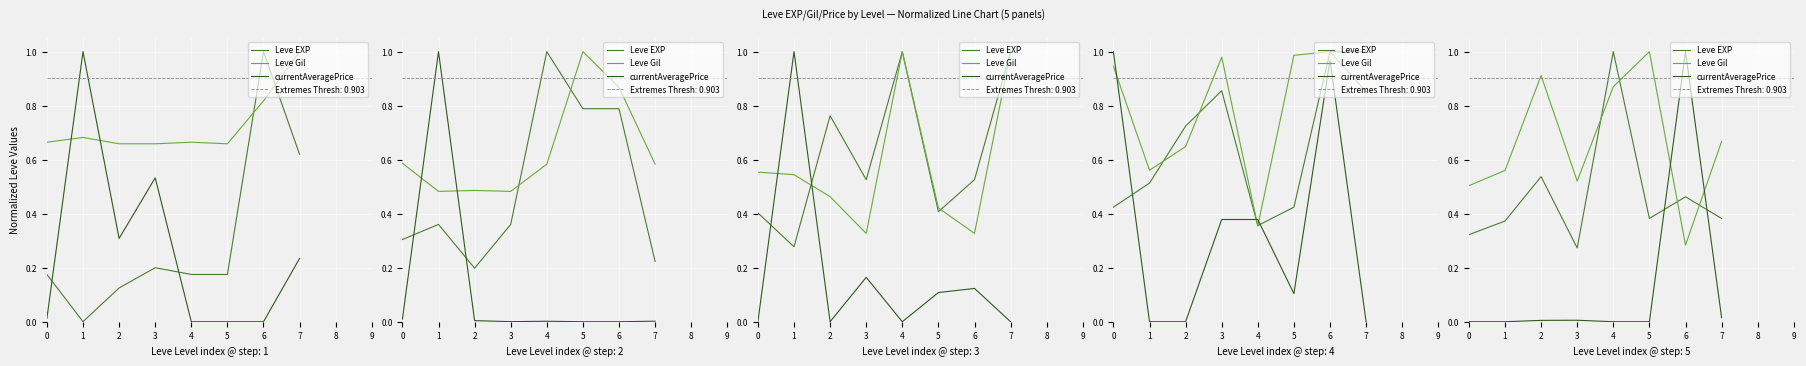

What is the value of the Leve Gil point at the 2nd from the left?

0.6